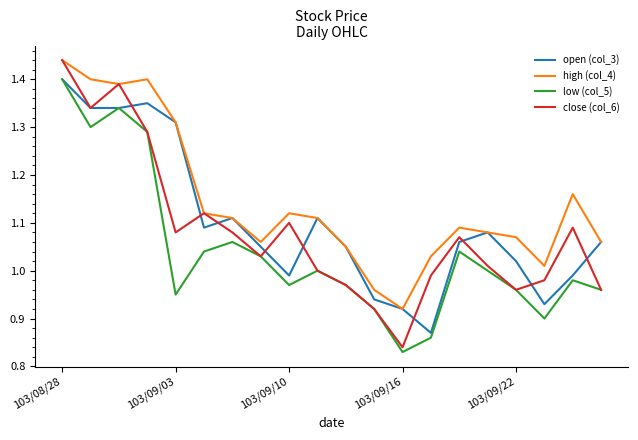

Rank the series by their average value, from lowest to highest.

low (col_5), close (col_6), open (col_3), high (col_4)